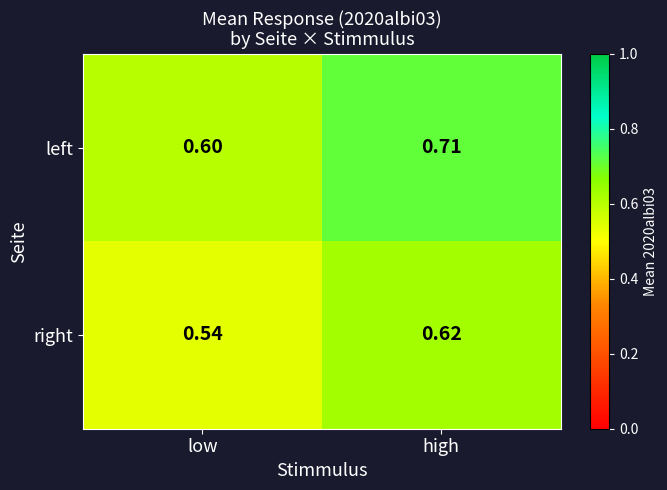

Which series has the widest spread of values?

left